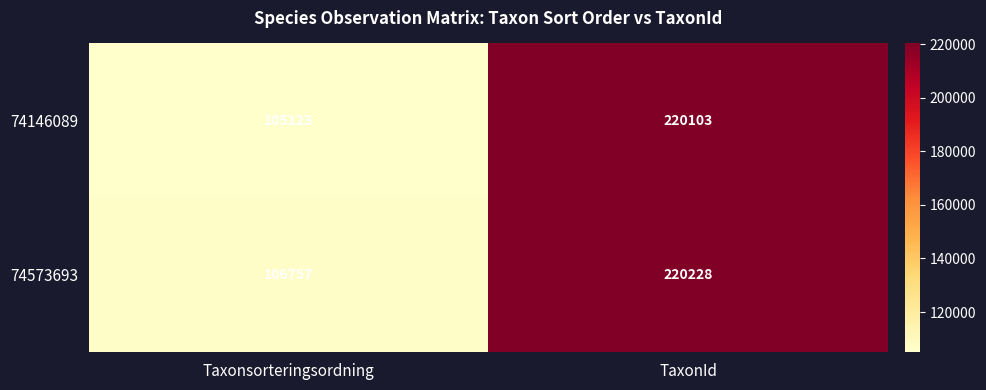

Which series has the widest spread of values?

74146089